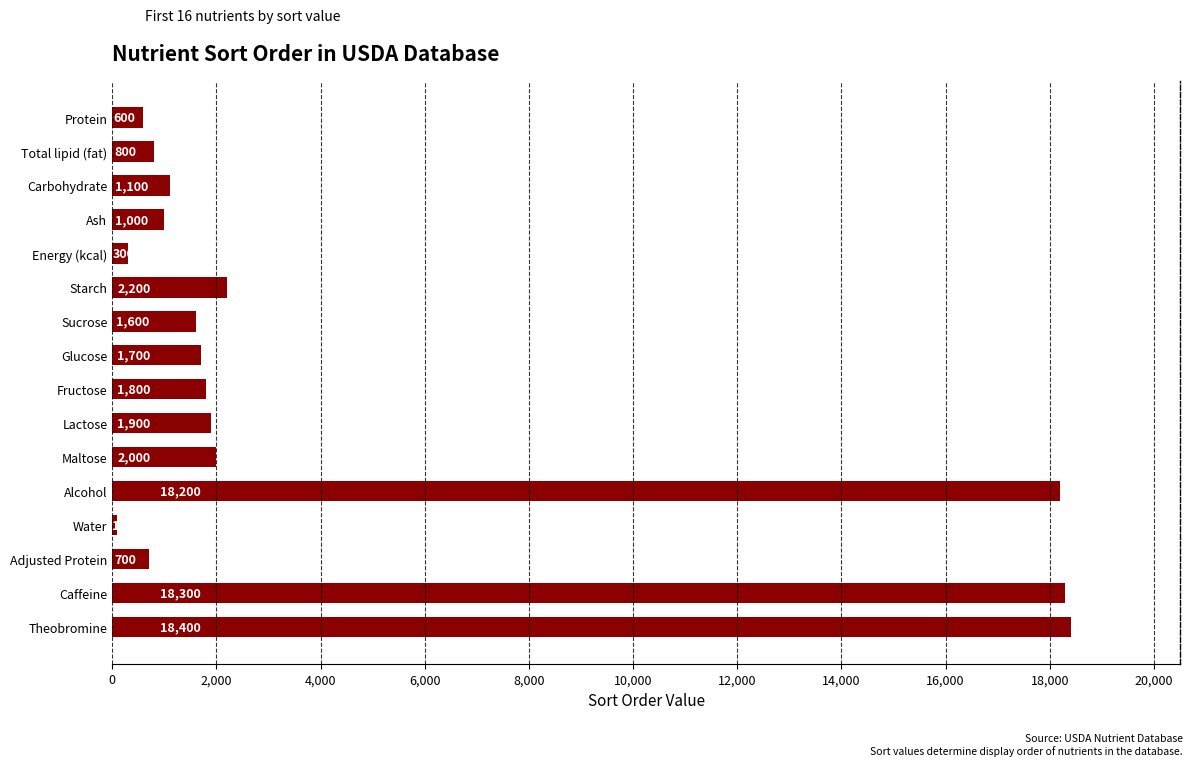

What is the difference between the maximum and minimum values?

18300